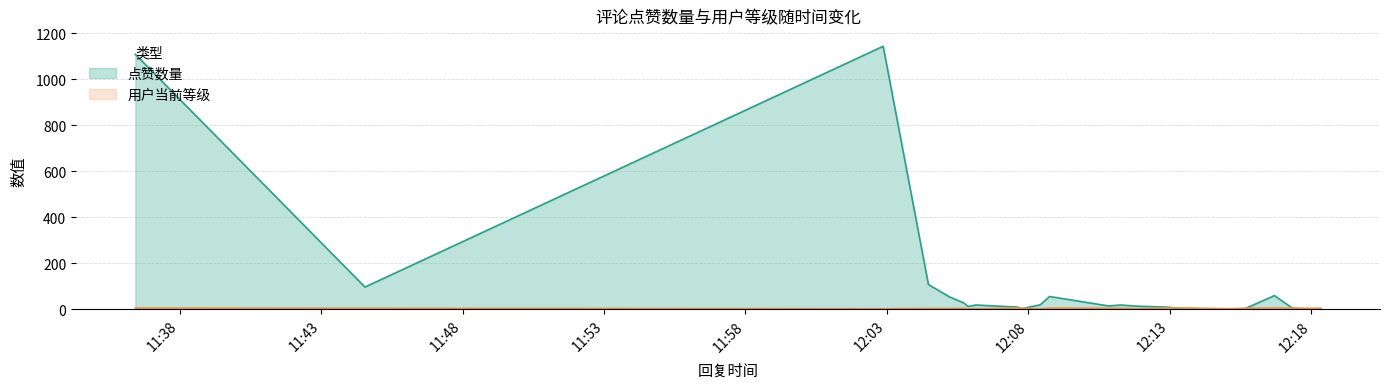

What is the difference between the highest and lowest values at 2025-03-25 12:07:36?

4